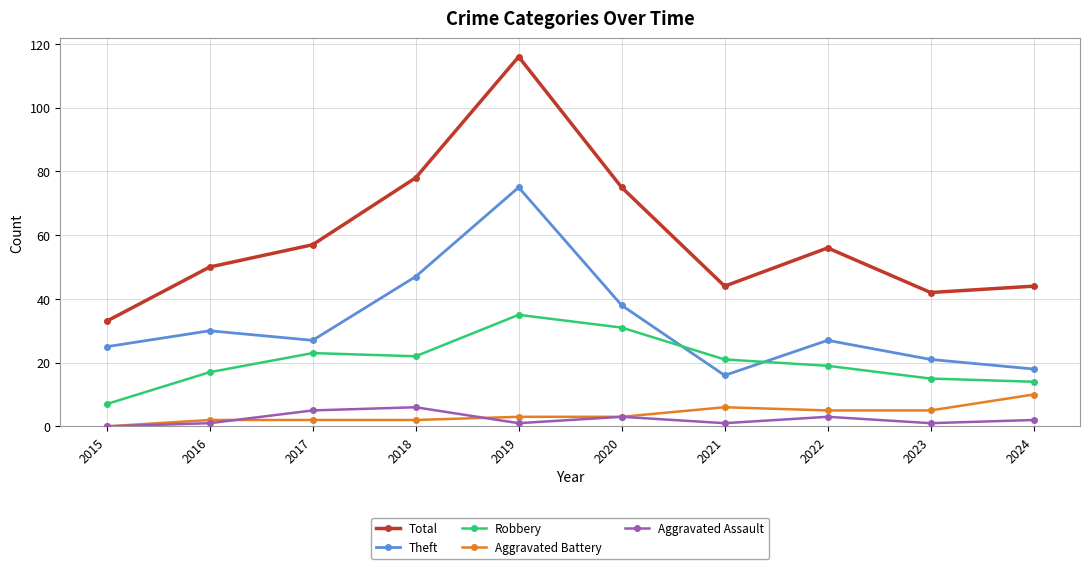

Is this an area chart (filled region under the line)?

No